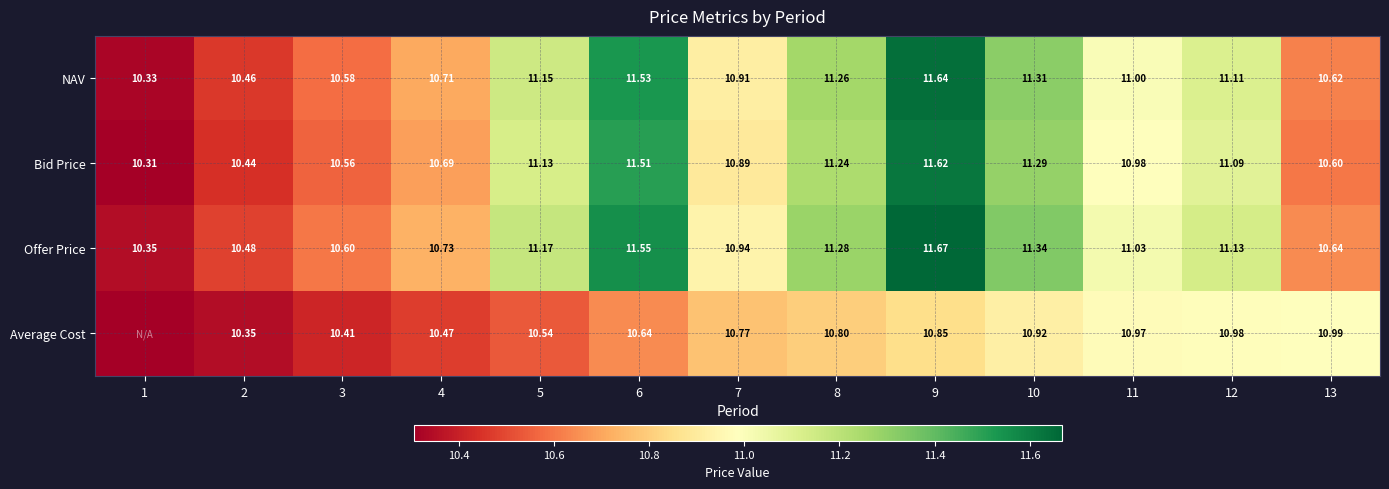

Which series changed the most between 2 and 9?

Offer Price